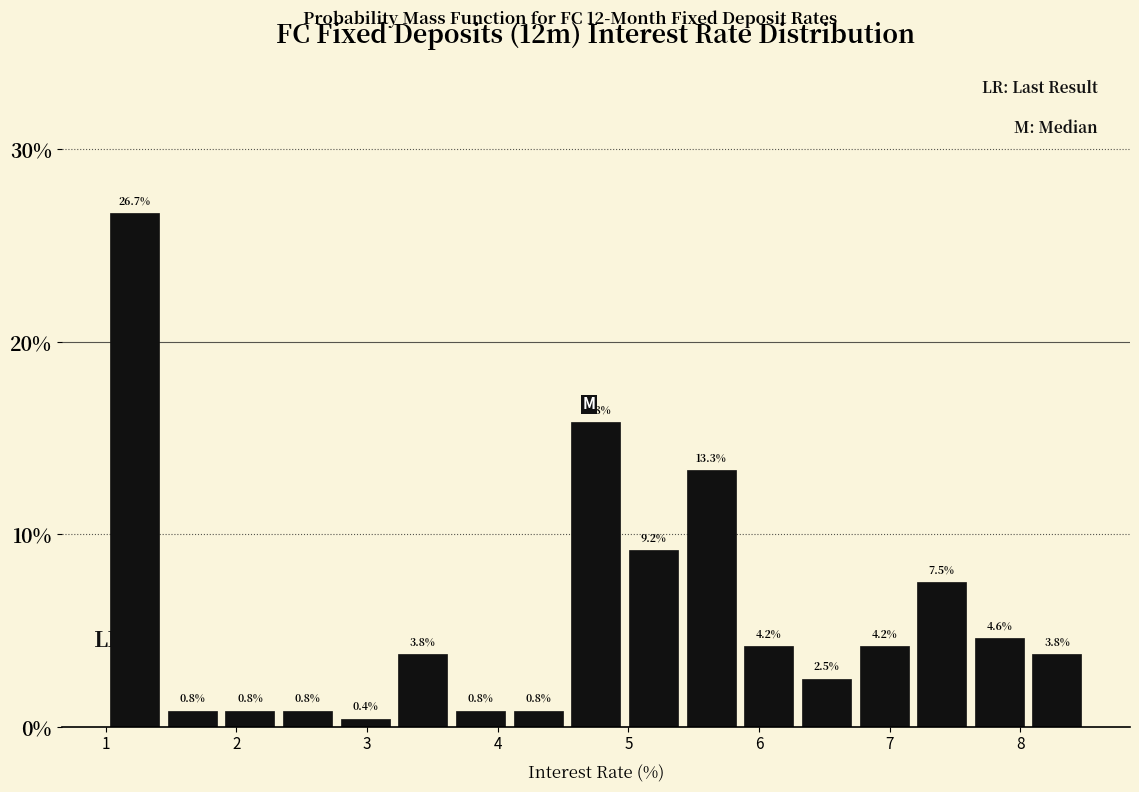

What is the height of the bar covering 3.6 to 4.1 on the x-axis? The bar edges are not printed on the chart, so give them approximately, as read against the axis.

0.8